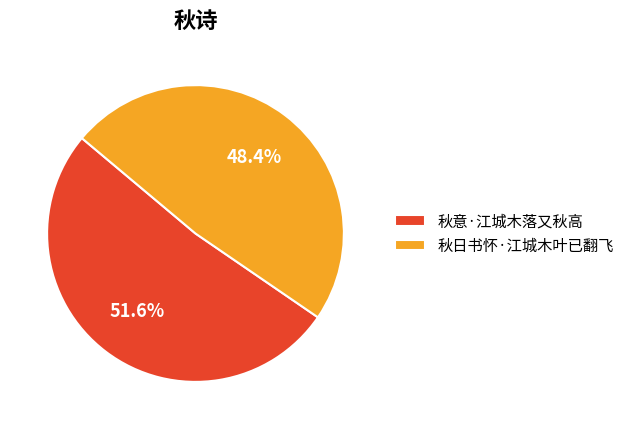

To the nearest percent, what percentage of the pie is 秋意·江城木落又秋高?

52%